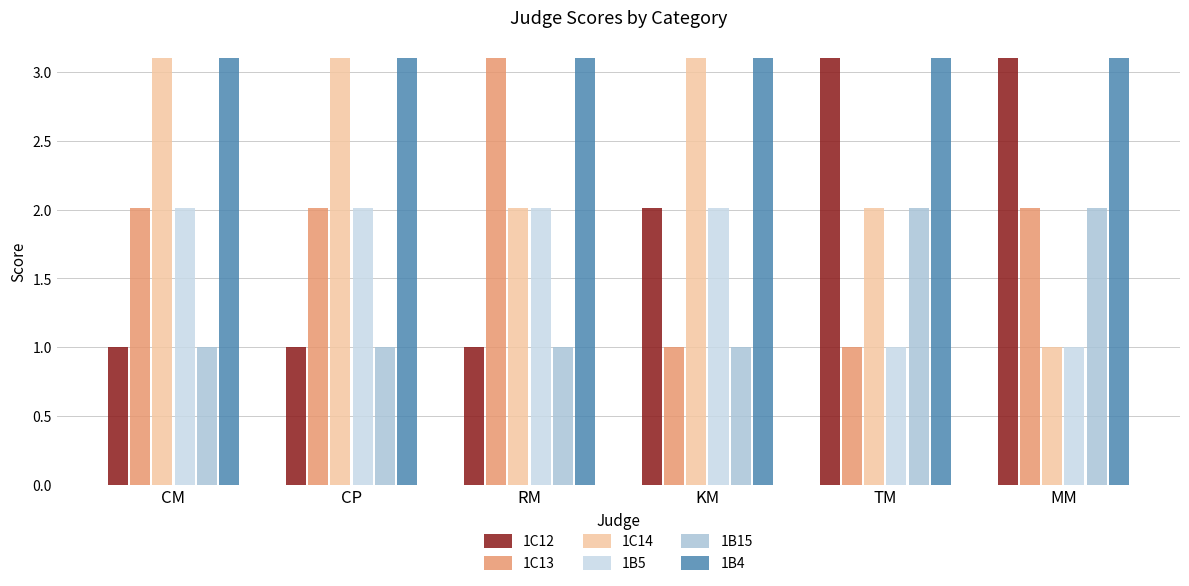

How many groups of bars are there?

6